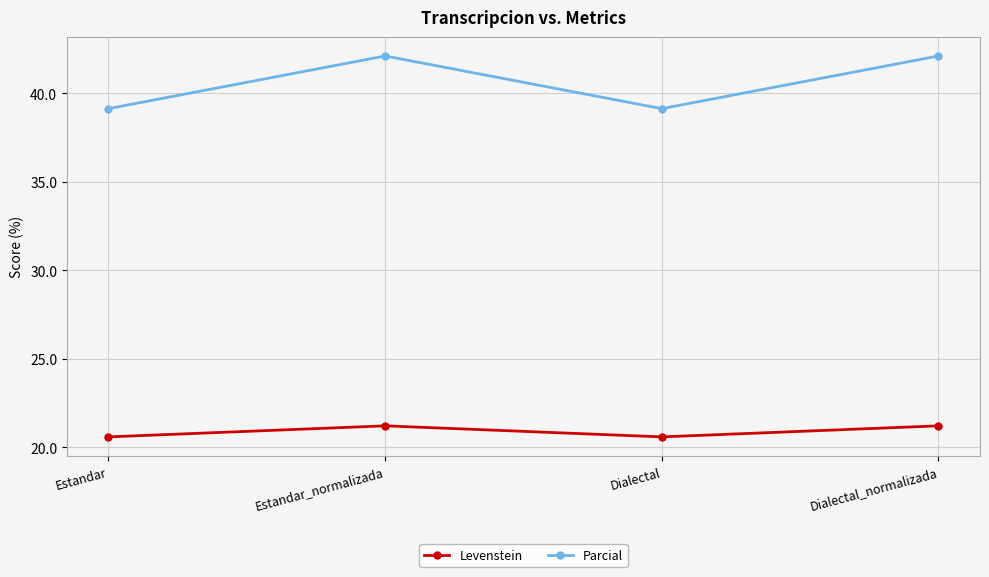

At which label does Levenstein first exceed 21?

Estandar_normalizada